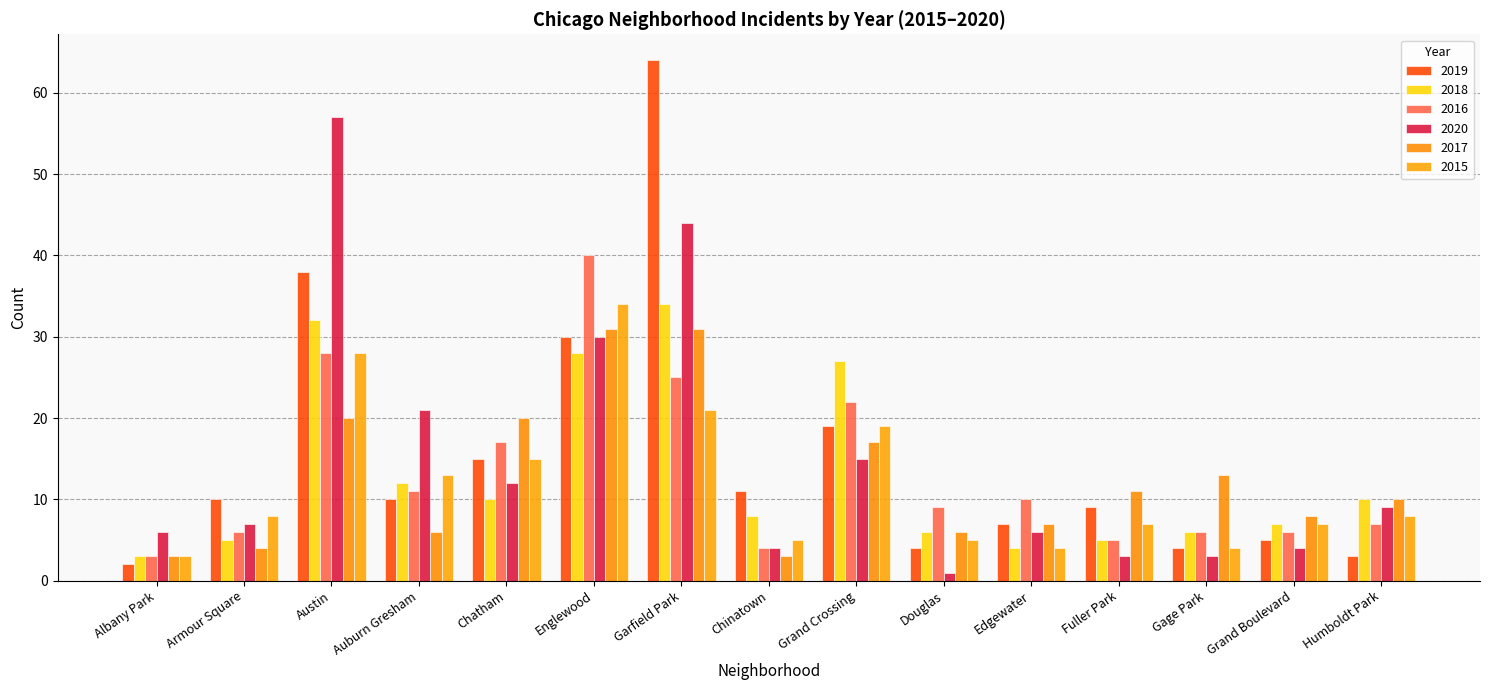

Reading left to right, transcribe all the data shown in this chart.

2019: Albany Park=2	Armour Square=10	Austin=38	Auburn Gresham=10	Chatham=15	Englewood=30	Garfield Park=64	Chinatown=11	Grand Crossing=19	Douglas=4	Edgewater=7	Fuller Park=9	Gage Park=4	Grand Boulevard=5	Humboldt Park=3
2018: Albany Park=3	Armour Square=5	Austin=32	Auburn Gresham=12	Chatham=10	Englewood=28	Garfield Park=34	Chinatown=8	Grand Crossing=27	Douglas=6	Edgewater=4	Fuller Park=5	Gage Park=6	Grand Boulevard=7	Humboldt Park=10
2016: Albany Park=3	Armour Square=6	Austin=28	Auburn Gresham=11	Chatham=17	Englewood=40	Garfield Park=25	Chinatown=4	Grand Crossing=22	Douglas=9	Edgewater=10	Fuller Park=5	Gage Park=6	Grand Boulevard=6	Humboldt Park=7
2020: Albany Park=6	Armour Square=7	Austin=57	Auburn Gresham=21	Chatham=12	Englewood=30	Garfield Park=44	Chinatown=4	Grand Crossing=15	Douglas=1	Edgewater=6	Fuller Park=3	Gage Park=3	Grand Boulevard=4	Humboldt Park=9
2017: Albany Park=3	Armour Square=4	Austin=20	Auburn Gresham=6	Chatham=20	Englewood=31	Garfield Park=31	Chinatown=3	Grand Crossing=17	Douglas=6	Edgewater=7	Fuller Park=11	Gage Park=13	Grand Boulevard=8	Humboldt Park=10
2015: Albany Park=3	Armour Square=8	Austin=28	Auburn Gresham=13	Chatham=15	Englewood=34	Garfield Park=21	Chinatown=5	Grand Crossing=19	Douglas=5	Edgewater=4	Fuller Park=7	Gage Park=4	Grand Boulevard=7	Humboldt Park=8